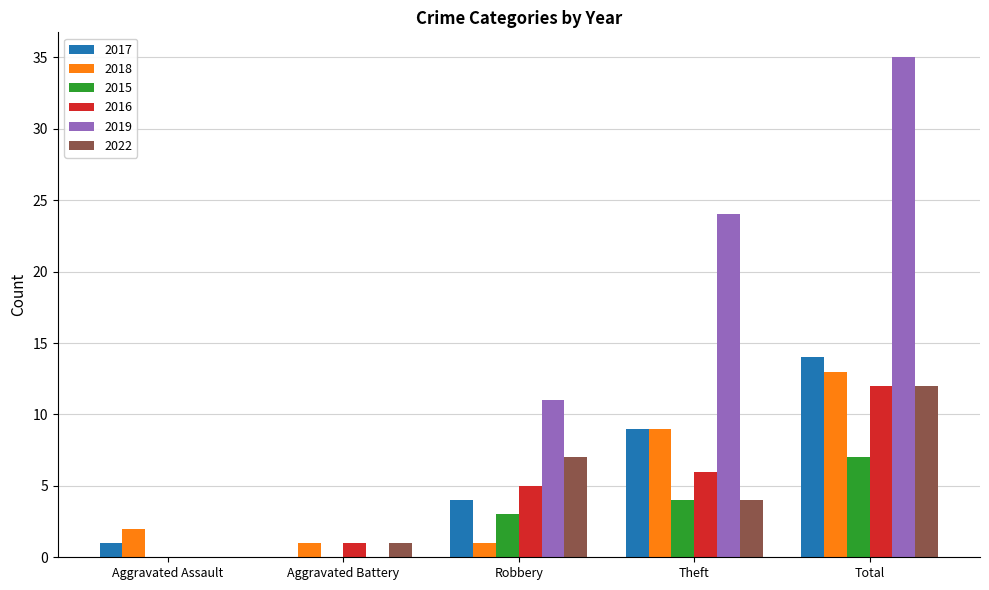

Which label corresponds to the largest value in the chart?

Total